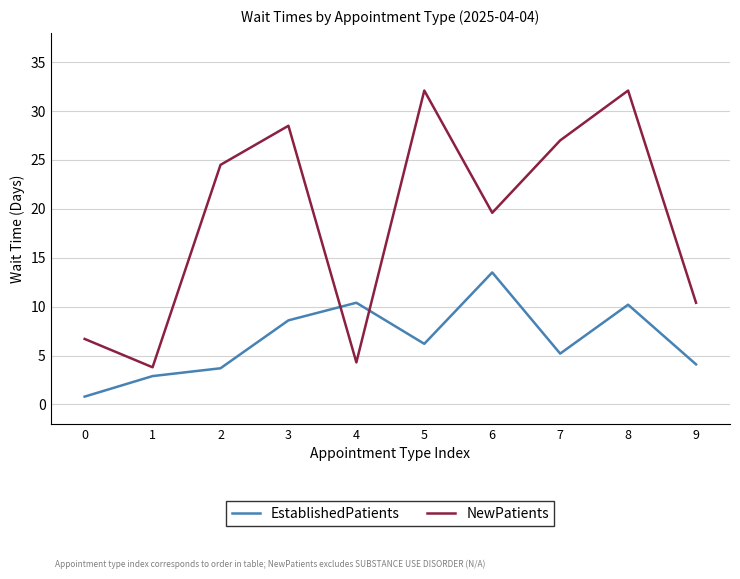

List the series in order of their overall mean, lowest first.

EstablishedPatients, NewPatients